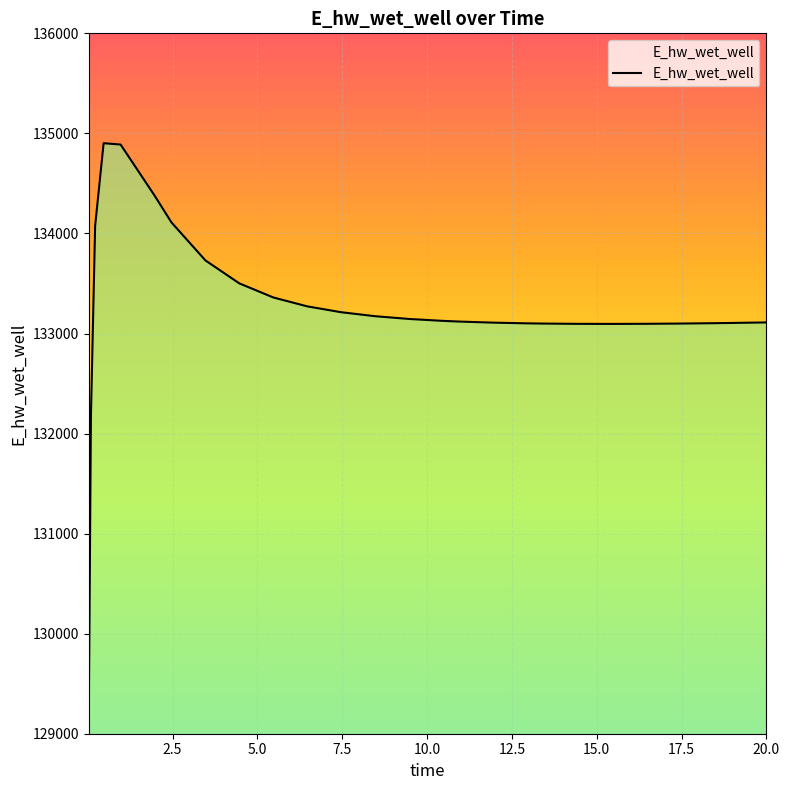

What is the sum of all values?

3597454.4